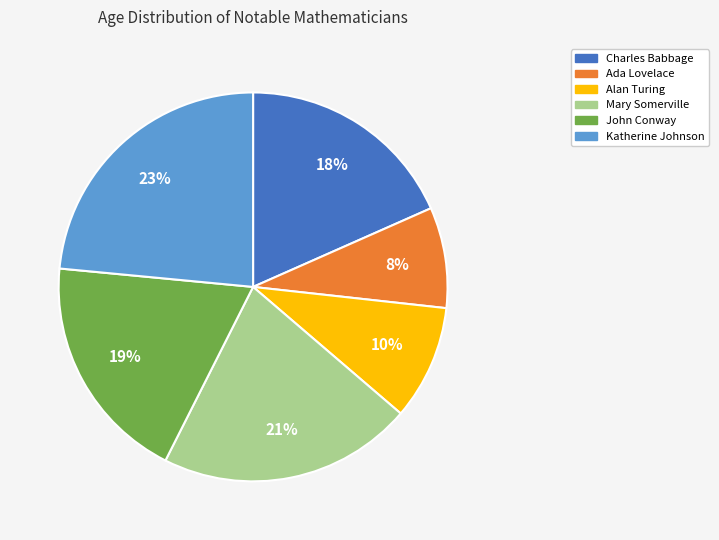

Between Alan Turing and John Conway, which is larger?

John Conway